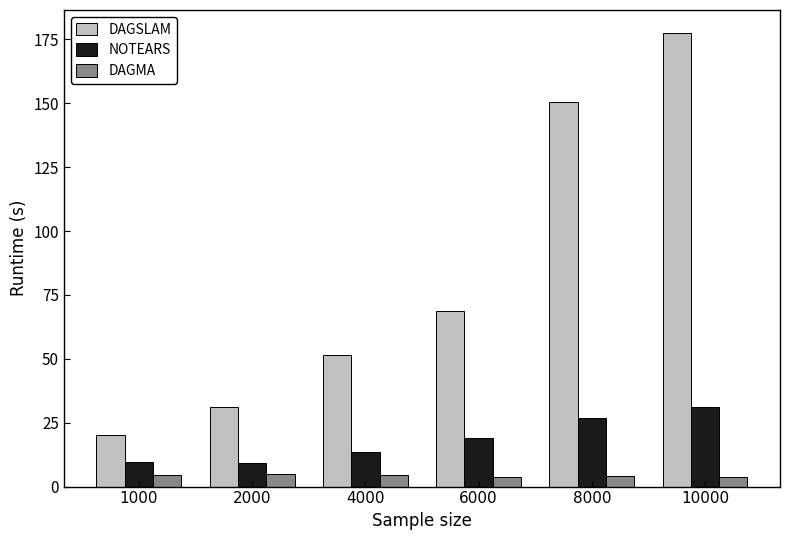

What is the sum of all DAGSLAM values?

499.2